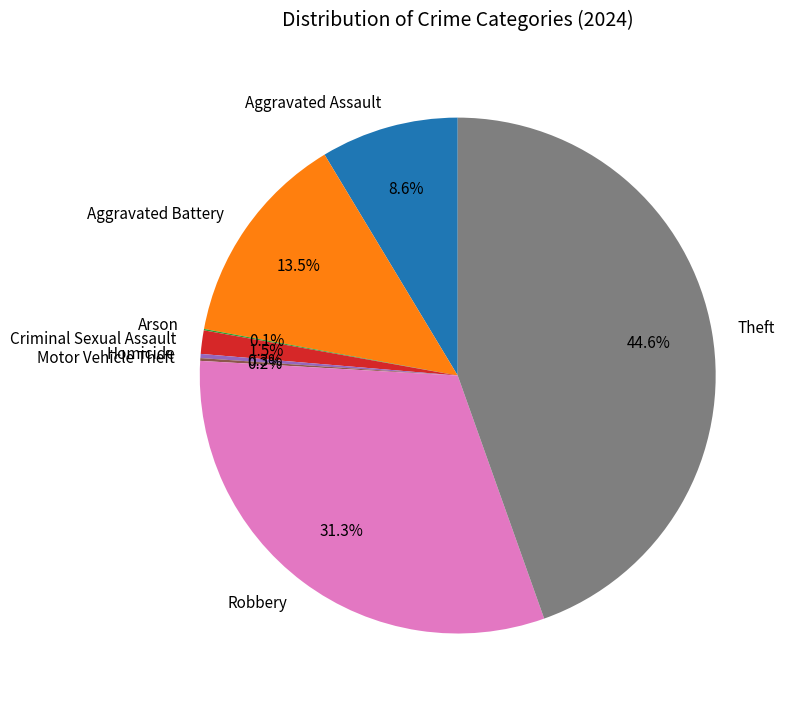

True or false: Robbery accounts for 19% of the total.

False